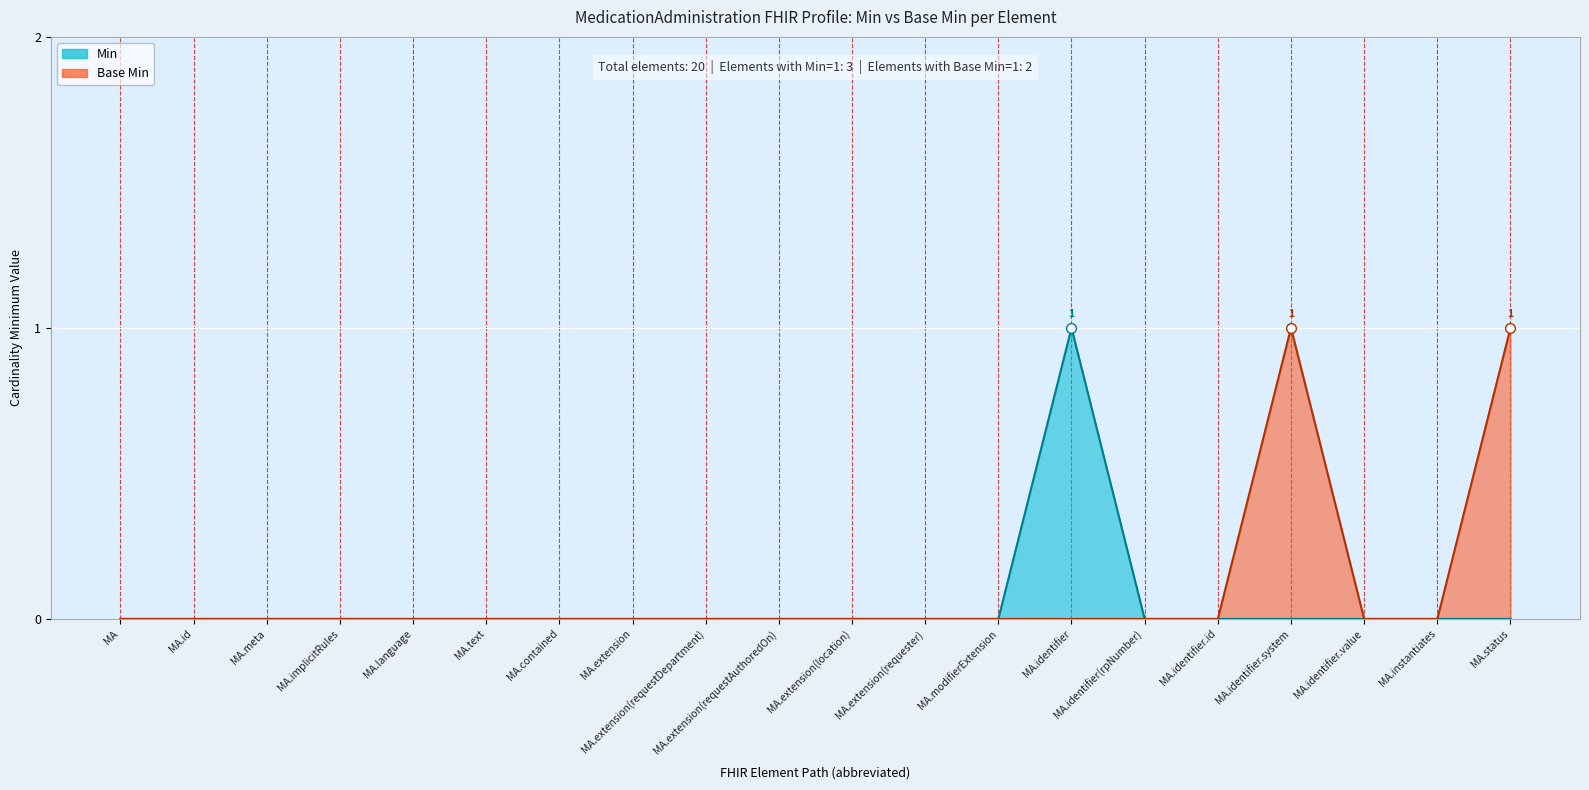

Count the Base Min values in the range 0 to 1.

20